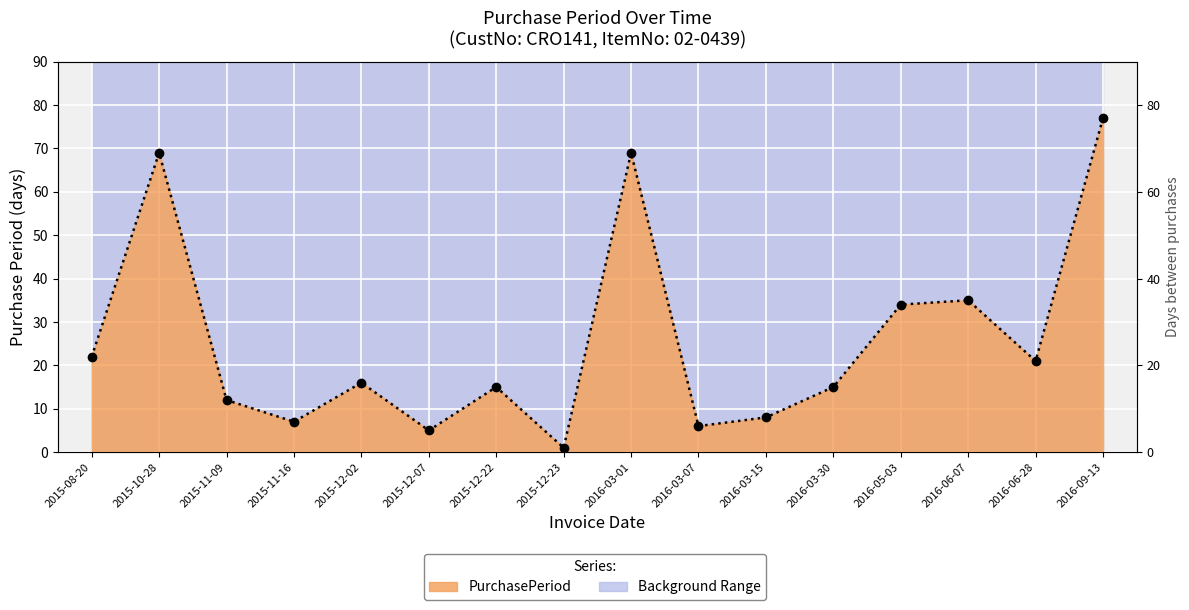

Count the number of categories in the chart.

16